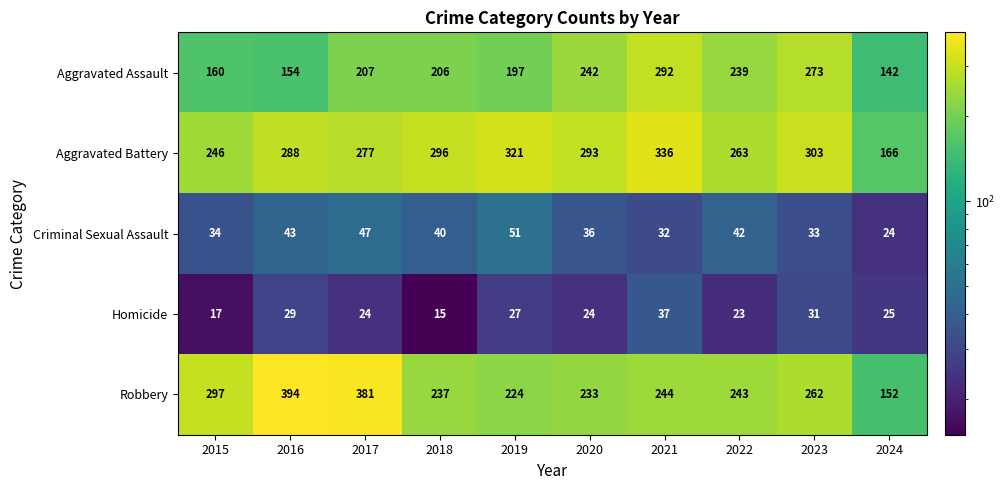

Between 2016 and 2018, which series saw the biggest shift?

Robbery